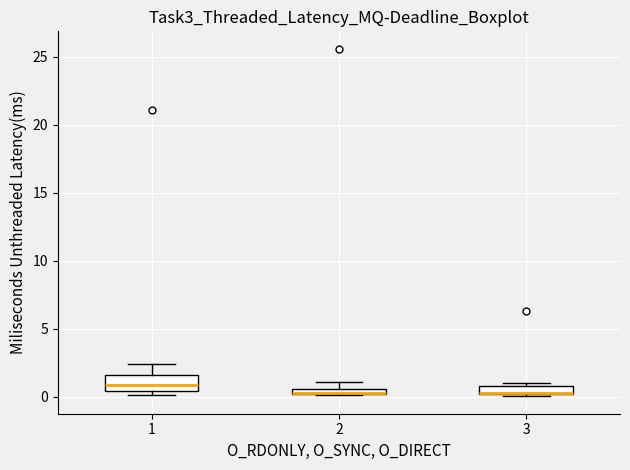

Where is the lower edge of the box at x = 3 on the y-axis? The values are not printed on the chart, so give them approximately, as read against the axis.

0.0